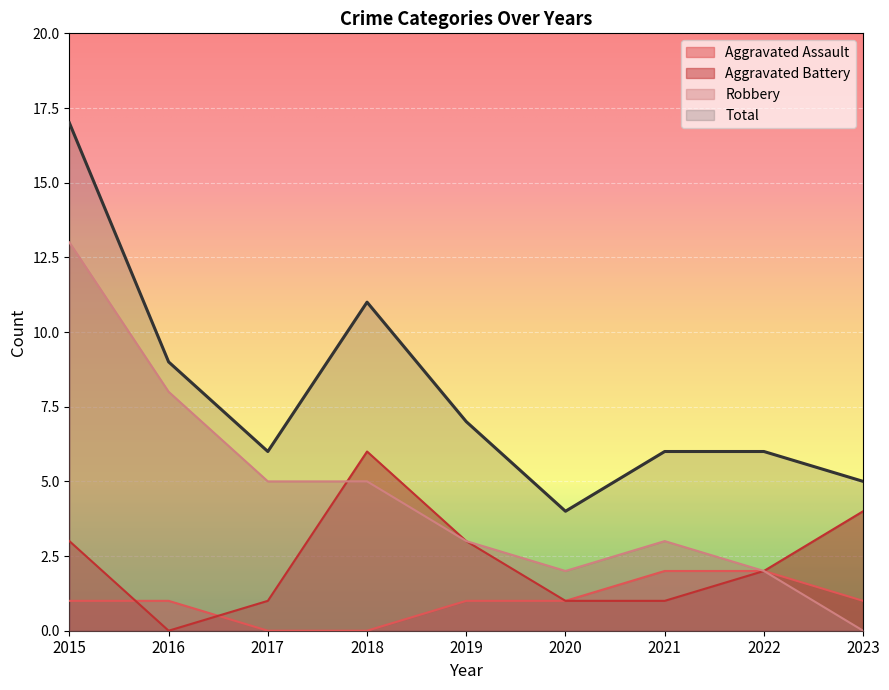

What is the value of the Robbery point at the 1st from the left?

13